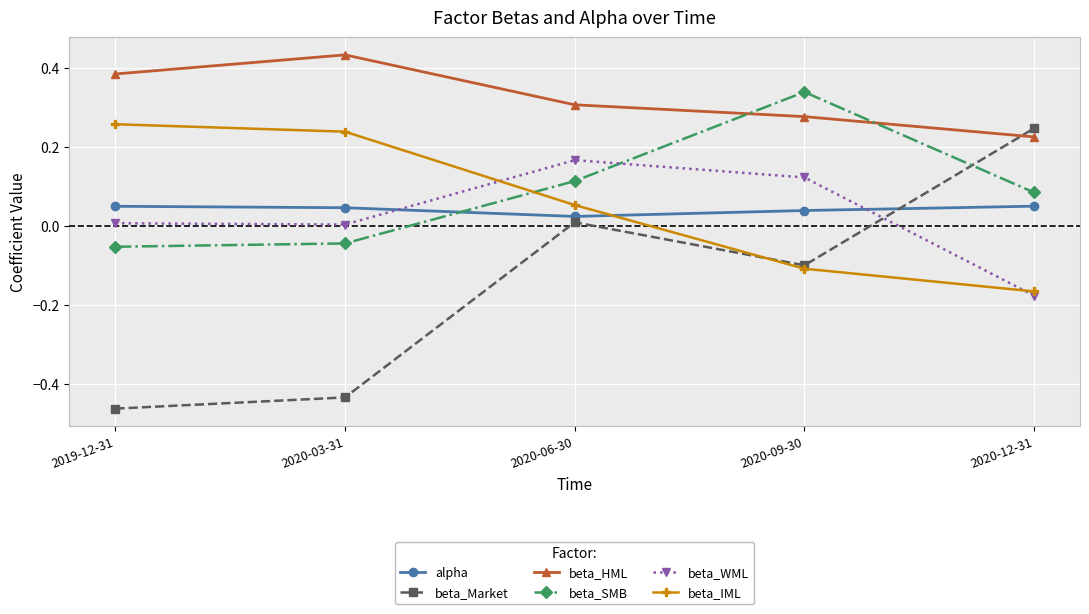

What is the sum of the beta_HML values at 2020-03-31 and 2019-12-31?

0.8